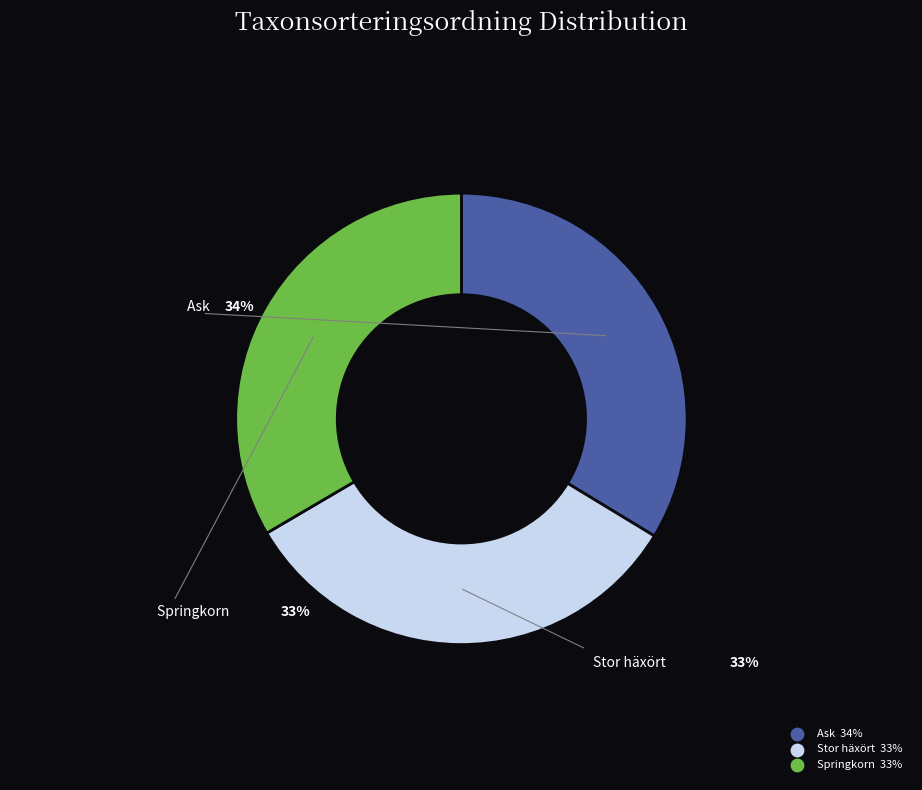

How many slices are in this pie chart?

3